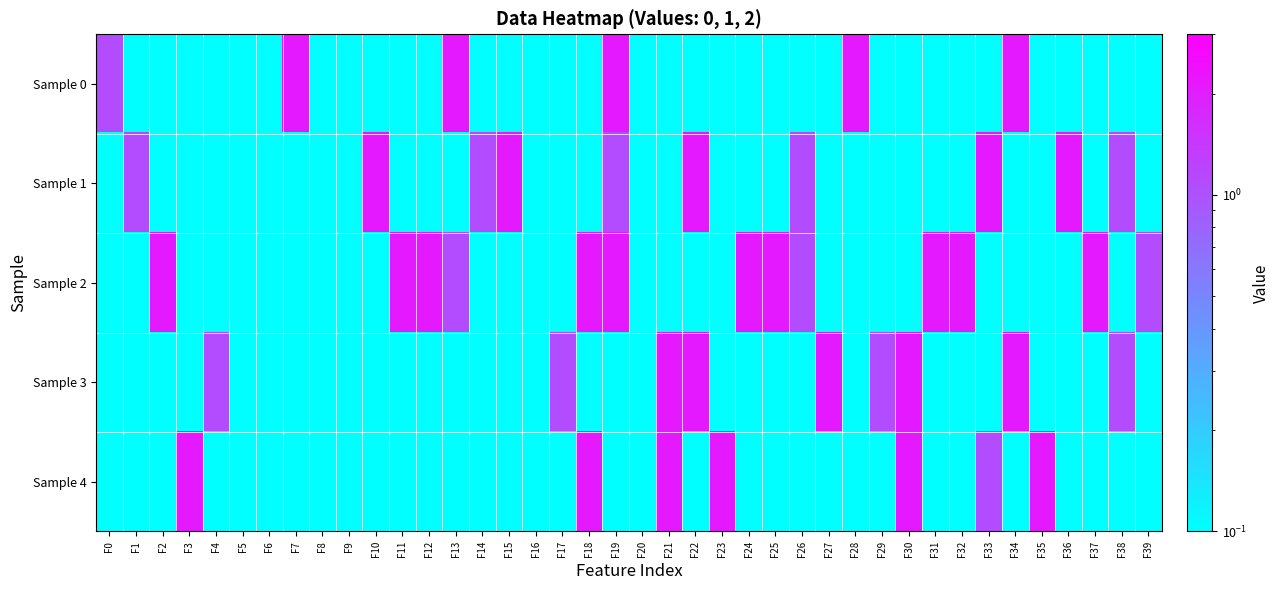

Reading left to right, list all the values displayed in this chart.

Sample 0: F0=1.1	F1=0.1	F2=0.1	F3=0.1	F4=0.1	F5=0.1	F6=0.1	F7=2.1	F8=0.1	F9=0.1	F10=0.1	F11=0.1	F12=0.1	F13=2.1	F14=0.1	F15=0.1	F16=0.1	F17=0.1	F18=0.1	F19=2.1	F20=0.1	F21=0.1	F22=0.1	F23=0.1	F24=0.1	F25=0.1	F26=0.1	F27=0.1	F28=2.1	F29=0.1	F30=0.1	F31=0.1	F32=0.1	F33=0.1	F34=2.1	F35=0.1	F36=0.1	F37=0.1	F38=0.1	F39=0.1
Sample 1: F0=0.1	F1=1.1	F2=0.1	F3=0.1	F4=0.1	F5=0.1	F6=0.1	F7=0.1	F8=0.1	F9=0.1	F10=2.1	F11=0.1	F12=0.1	F13=0.1	F14=1.1	F15=2.1	F16=0.1	F17=0.1	F18=0.1	F19=1.1	F20=0.1	F21=0.1	F22=2.1	F23=0.1	F24=0.1	F25=0.1	F26=1.1	F27=0.1	F28=0.1	F29=0.1	F30=0.1	F31=0.1	F32=0.1	F33=2.1	F34=0.1	F35=0.1	F36=2.1	F37=0.1	F38=1.1	F39=0.1
Sample 2: F0=0.1	F1=0.1	F2=2.1	F3=0.1	F4=0.1	F5=0.1	F6=0.1	F7=0.1	F8=0.1	F9=0.1	F10=0.1	F11=2.1	F12=2.1	F13=1.1	F14=0.1	F15=0.1	F16=0.1	F17=0.1	F18=2.1	F19=2.1	F20=0.1	F21=0.1	F22=0.1	F23=0.1	F24=2.1	F25=2.1	F26=1.1	F27=0.1	F28=0.1	F29=0.1	F30=0.1	F31=2.1	F32=2.1	F33=0.1	F34=0.1	F35=0.1	F36=0.1	F37=2.1	F38=0.1	F39=1.1
Sample 3: F0=0.1	F1=0.1	F2=0.1	F3=0.1	F4=1.1	F5=0.1	F6=0.1	F7=0.1	F8=0.1	F9=0.1	F10=0.1	F11=0.1	F12=0.1	F13=0.1	F14=0.1	F15=0.1	F16=0.1	F17=1.1	F18=0.1	F19=0.1	F20=0.1	F21=2.1	F22=2.1	F23=0.1	F24=0.1	F25=0.1	F26=0.1	F27=2.1	F28=0.1	F29=1.1	F30=2.1	F31=0.1	F32=0.1	F33=0.1	F34=2.1	F35=0.1	F36=0.1	F37=0.1	F38=1.1	F39=0.1
Sample 4: F0=0.1	F1=0.1	F2=0.1	F3=2.1	F4=0.1	F5=0.1	F6=0.1	F7=0.1	F8=0.1	F9=0.1	F10=0.1	F11=0.1	F12=0.1	F13=0.1	F14=0.1	F15=0.1	F16=0.1	F17=0.1	F18=2.1	F19=0.1	F20=0.1	F21=2.1	F22=0.1	F23=2.1	F24=0.1	F25=0.1	F26=0.1	F27=0.1	F28=0.1	F29=0.1	F30=2.1	F31=0.1	F32=0.1	F33=1.1	F34=0.1	F35=2.1	F36=0.1	F37=0.1	F38=0.1	F39=0.1